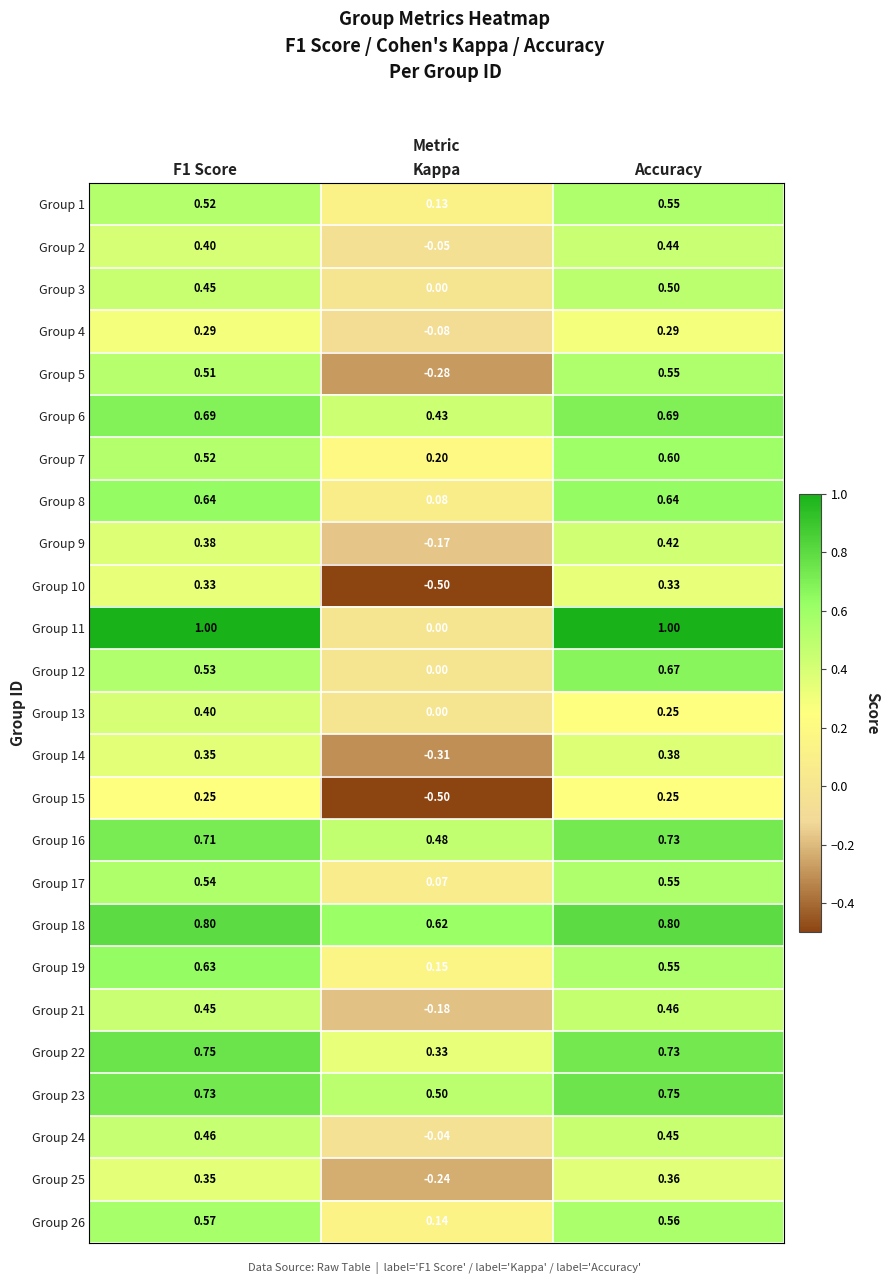

At which label does Group 13 reach its minimum?

Kappa